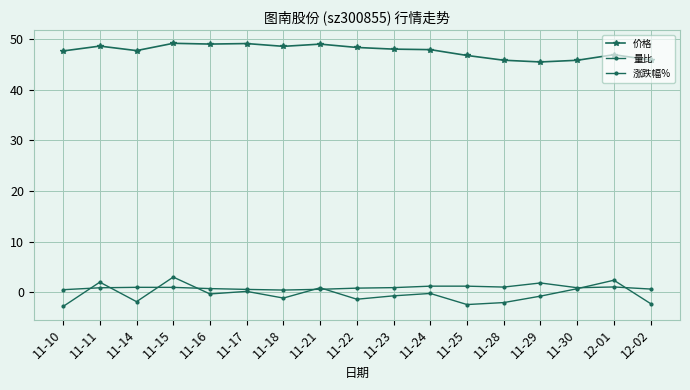

What value does the 涨跌幅% series have at 11-11?

2.0